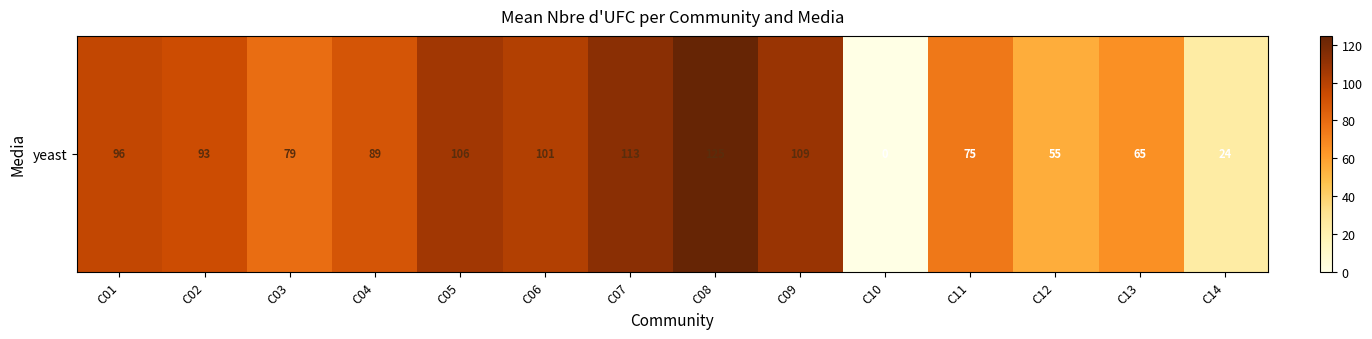

What is the change in value from C02 to C14?

-69.0